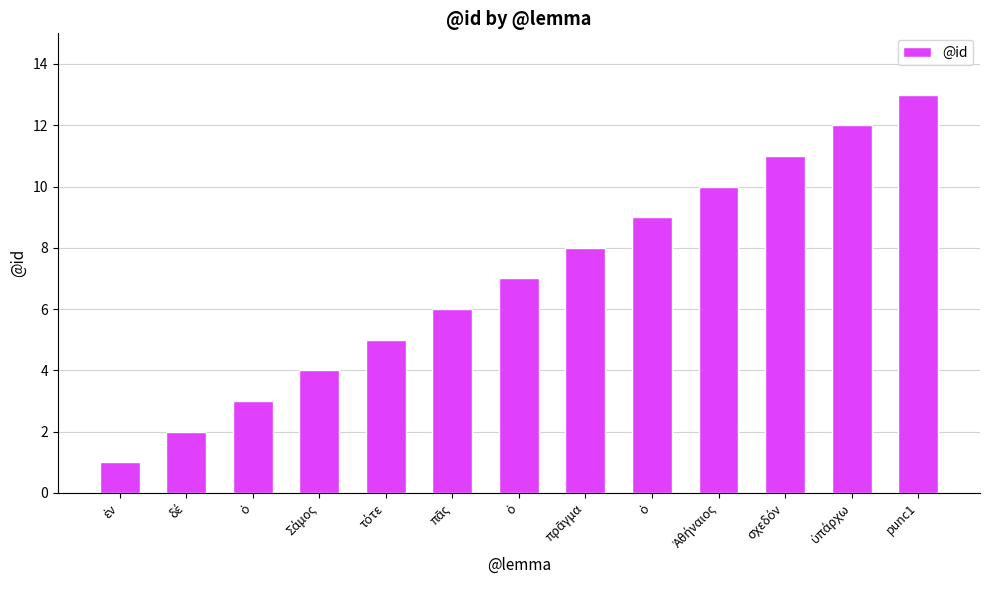

Does the chart contain any negative values?

No